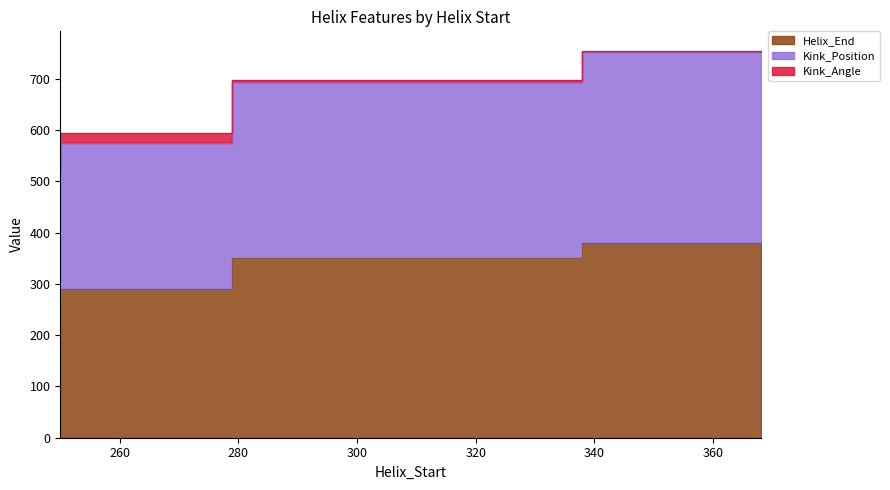

Which has a higher value, 368 or 279?

368